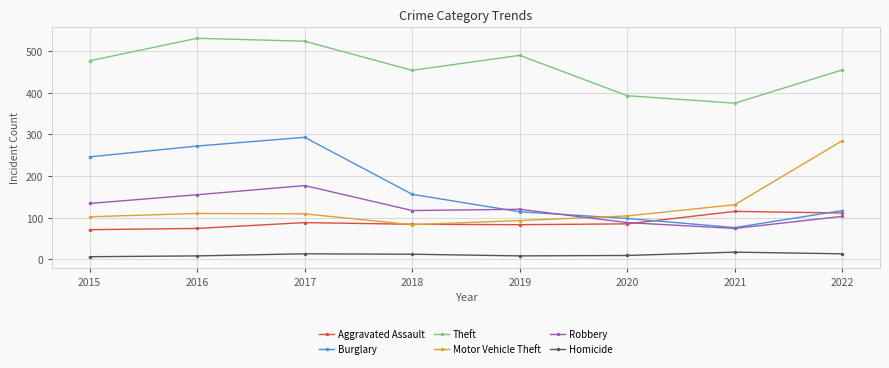

How many interior local valleys does the Theft series have?

2